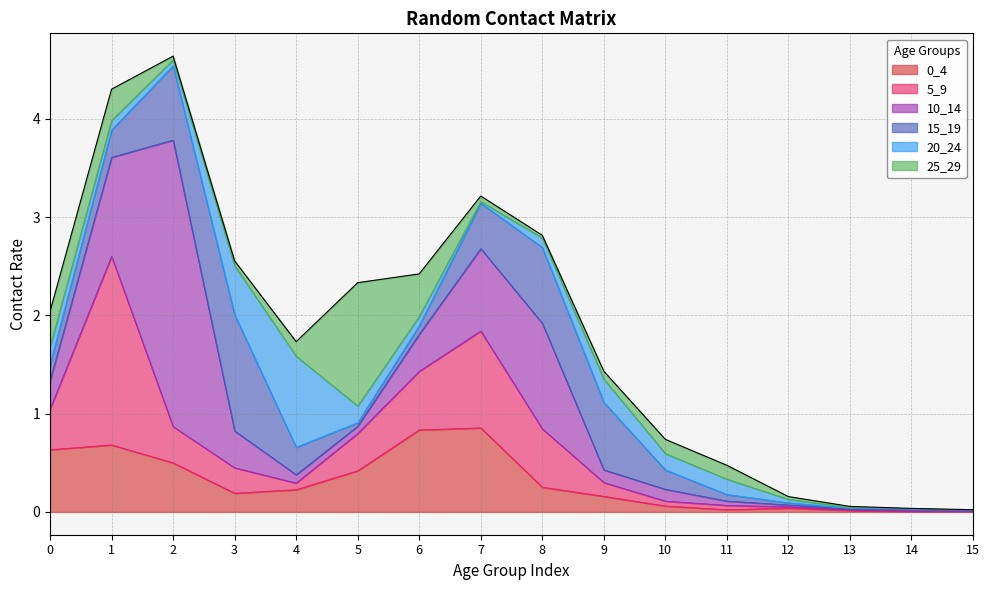

List the series in order of their peak value, lowest first.

0_4, 20_24, 15_19, 25_29, 5_9, 10_14